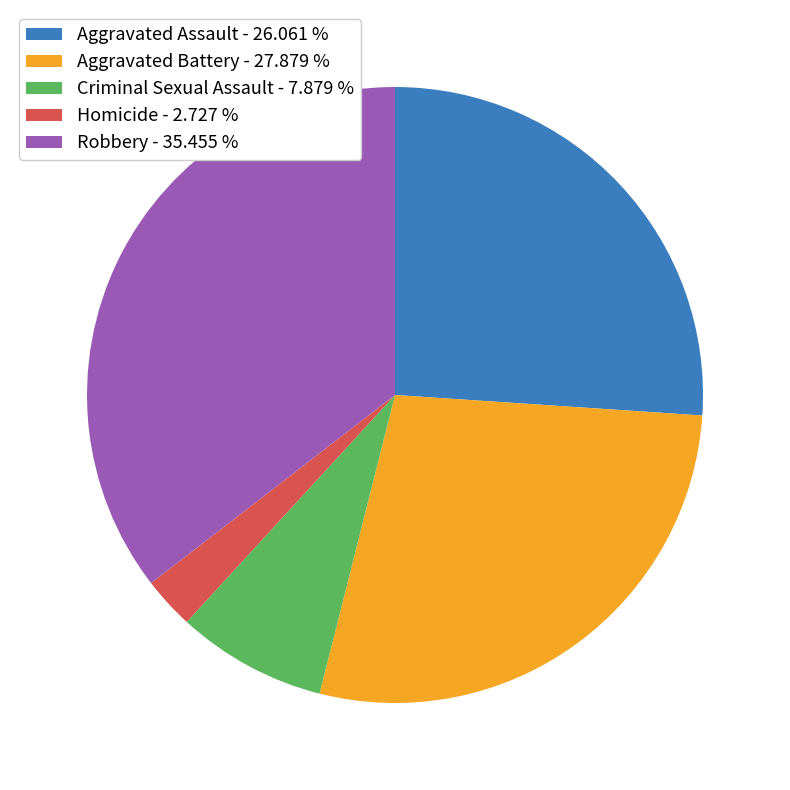

Which has a higher value, Homicide or Aggravated Assault?

Aggravated Assault